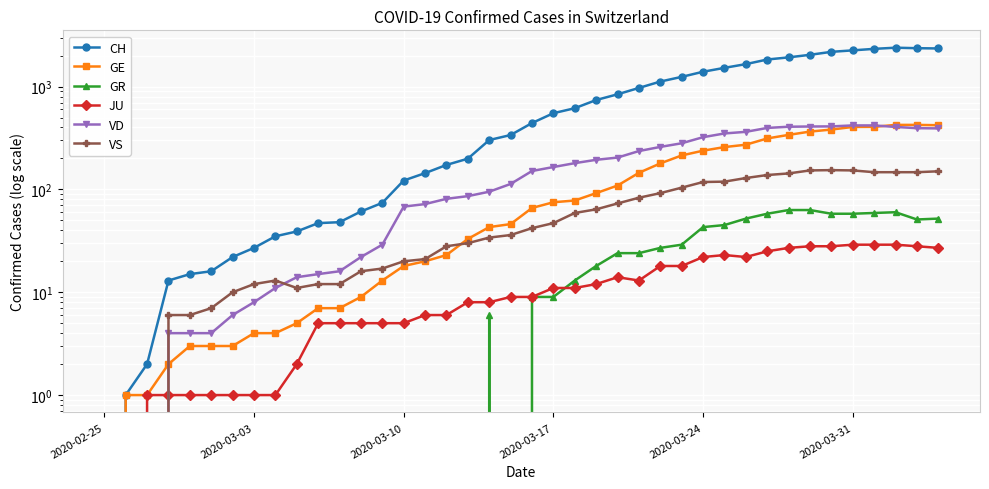

What is the greatest value displayed?

2388